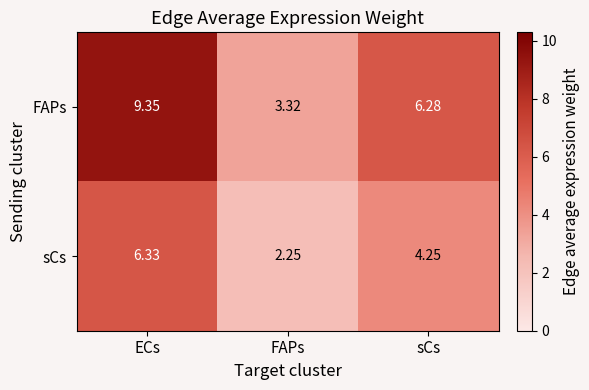

Which label corresponds to the smallest value in the chart?

FAPs